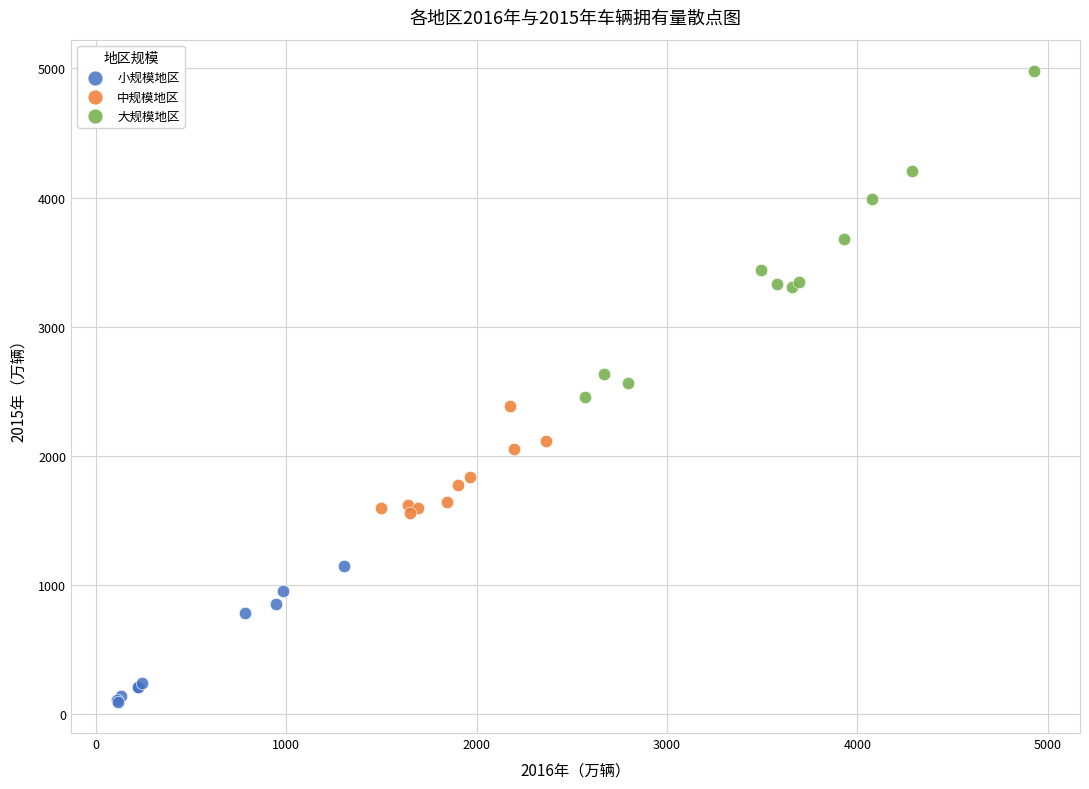

Which series reaches the maximum Y coordinate?

大规模地区